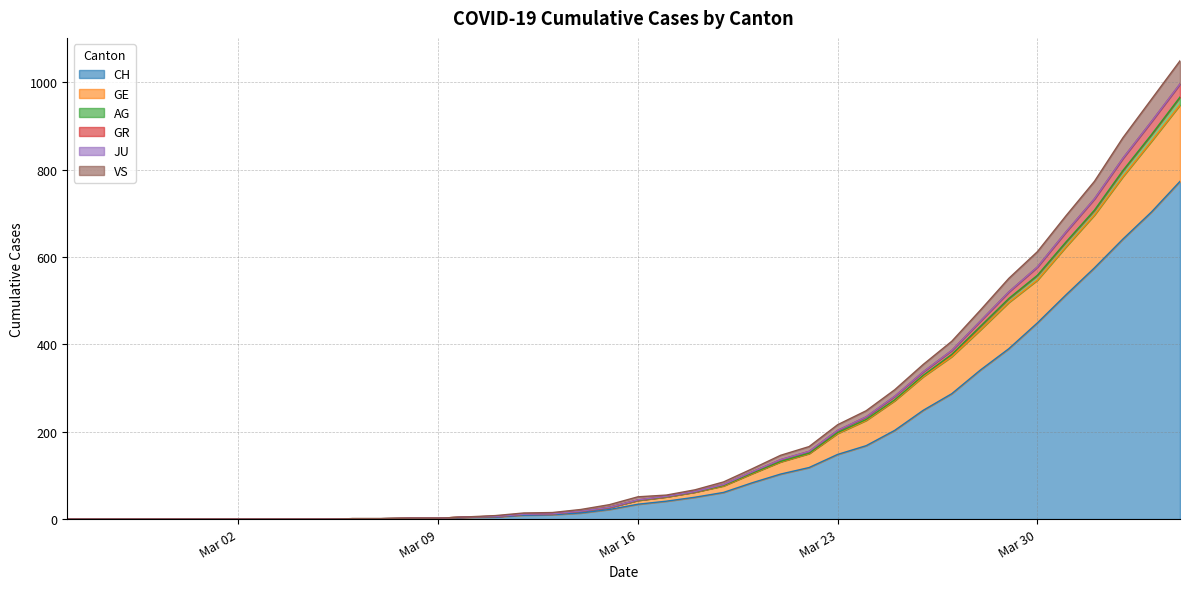

Which category has the lowest value in the GR series?

2020-02-25